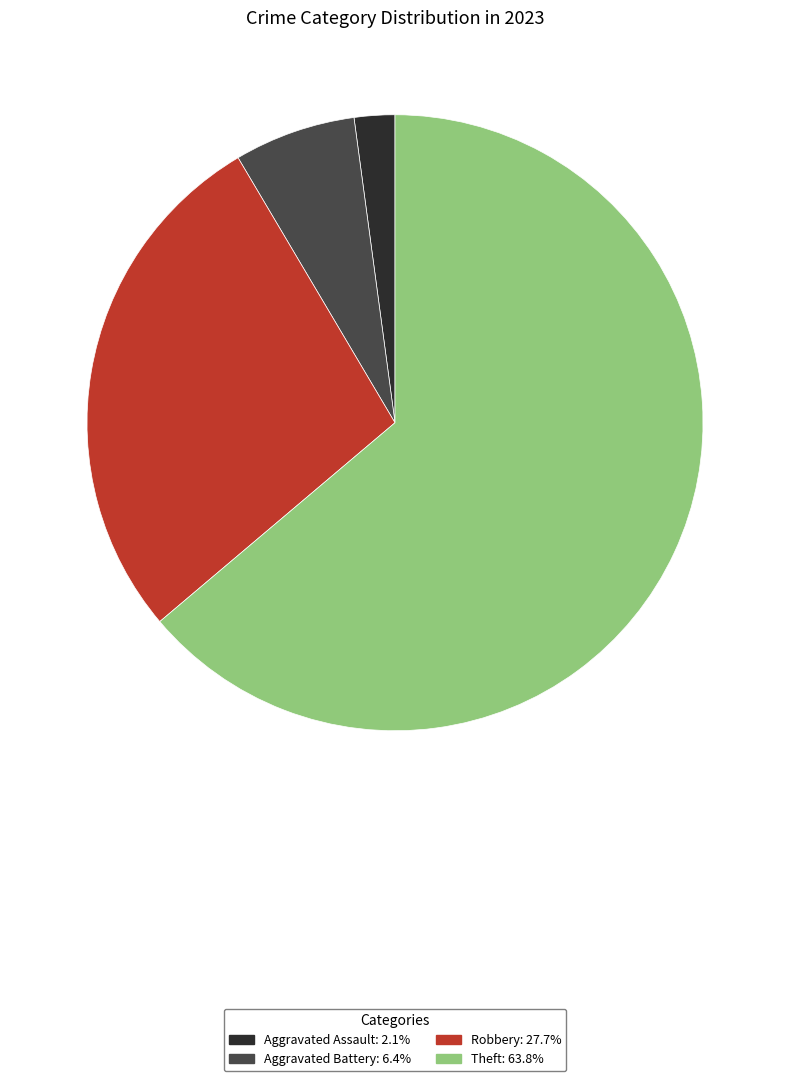

Does any single category account for the majority?

Yes